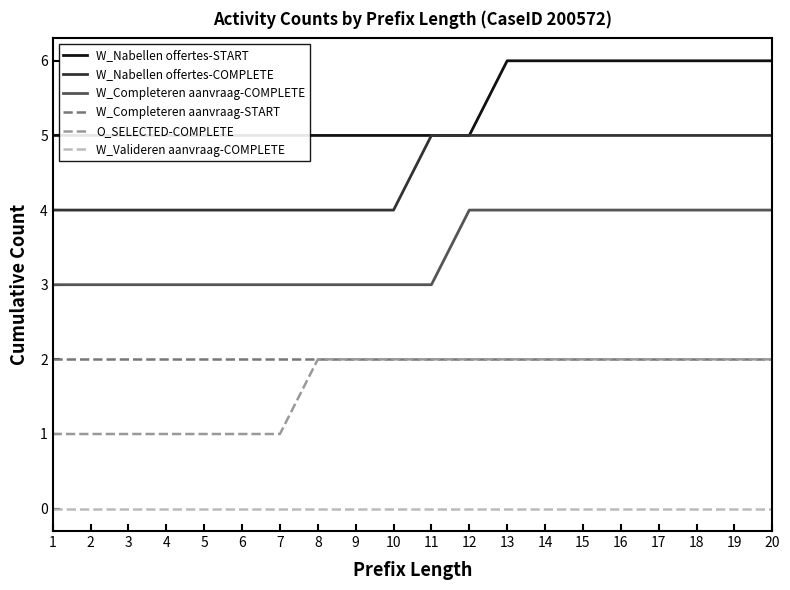

What is the highest value of the O_SELECTED-COMPLETE series?

2